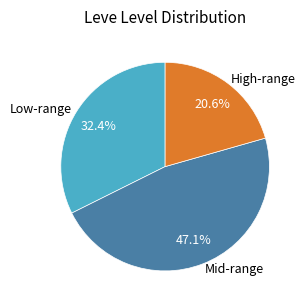

Rank the categories by value from lowest to highest.

High-range, Low-range, Mid-range